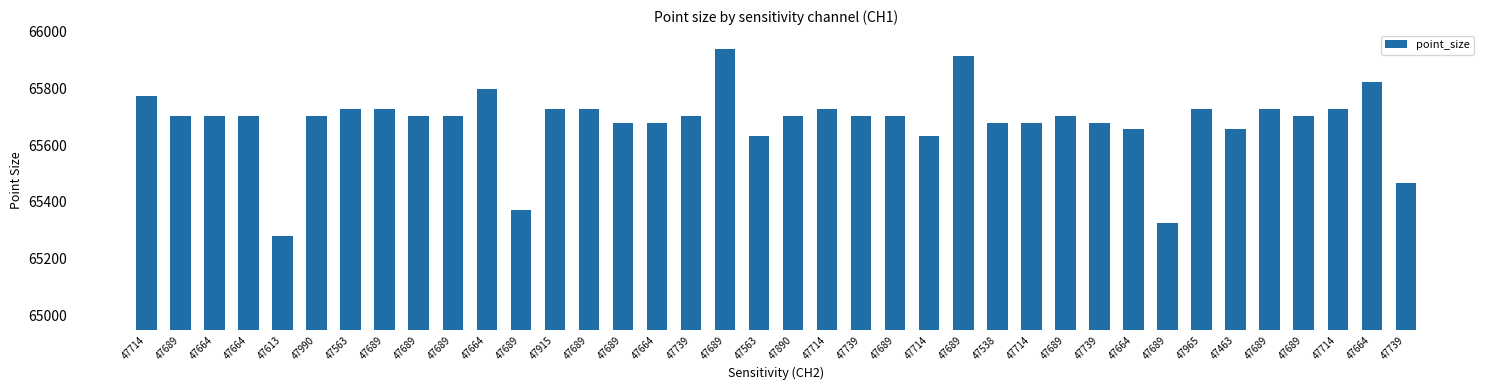

How many values are below 65703?

13